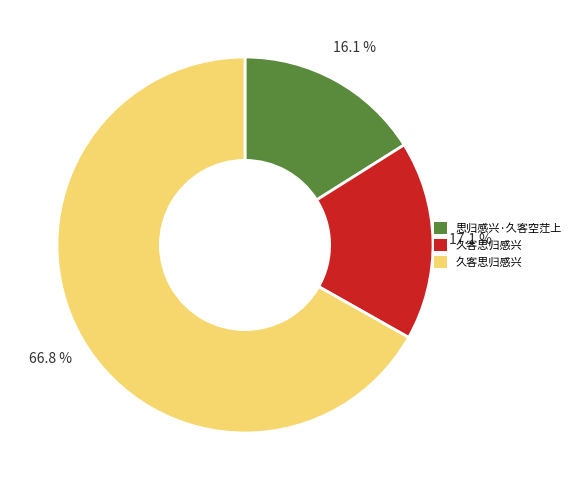

Does any single category account for the majority?

Yes